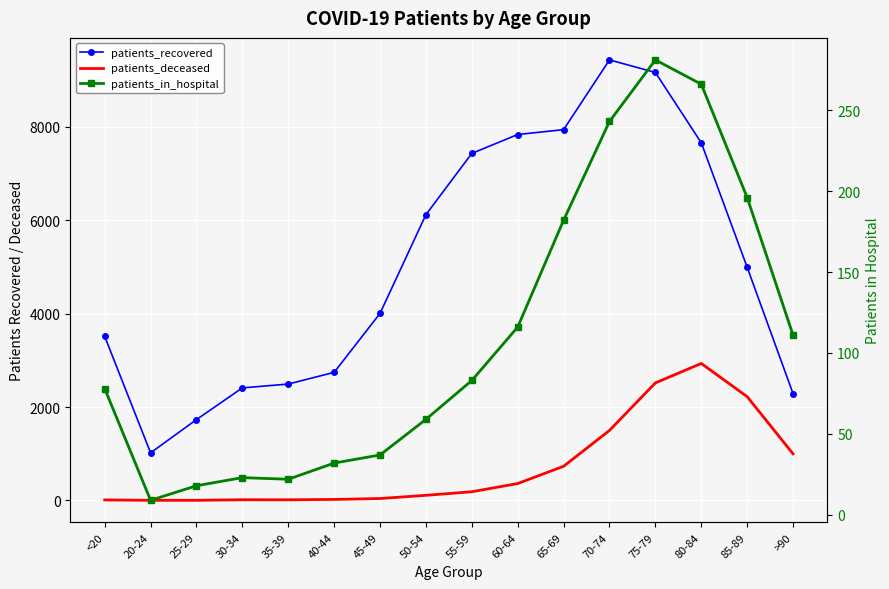

What is the difference between the maximum and minimum values in the patients_in_hospital series?

272